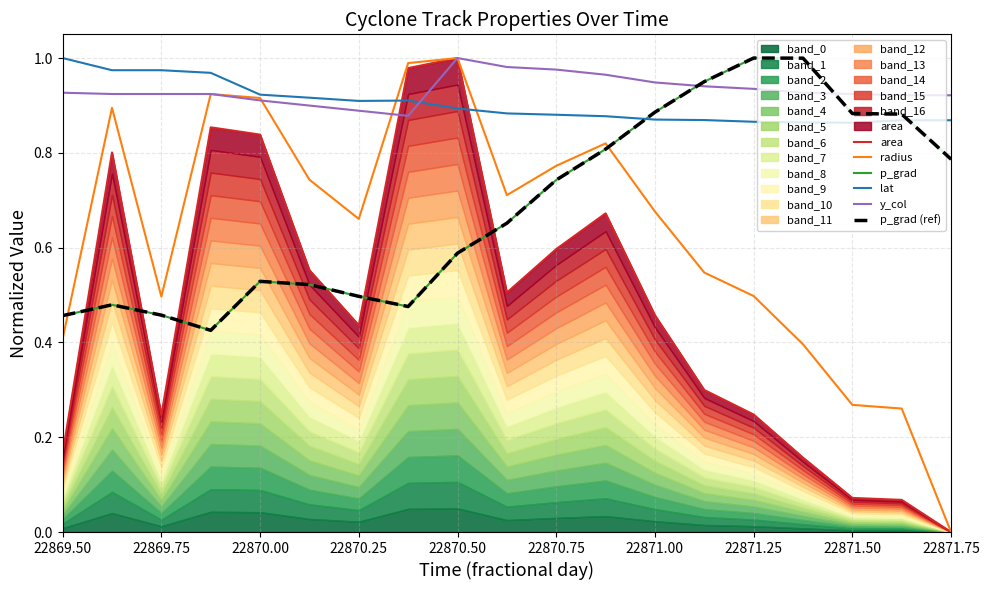

Which category has the lowest value across all series?

22871.75